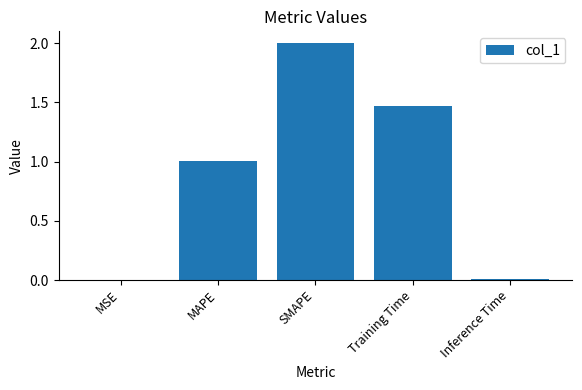

Between SMAPE and Inference Time, which is larger?

SMAPE